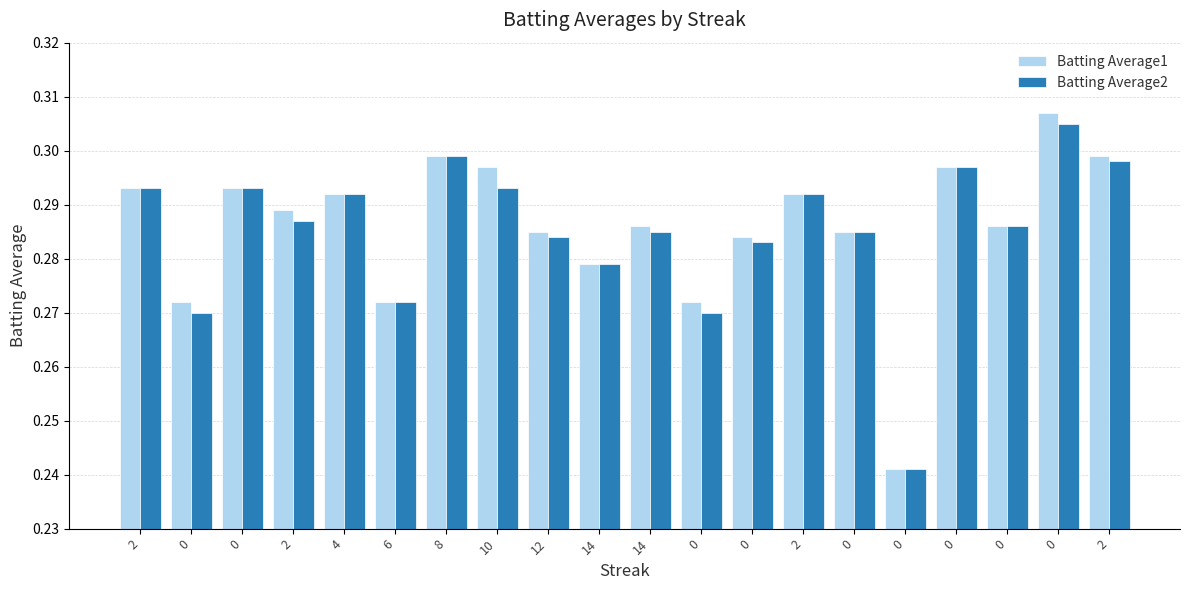

How many data points does each series have?

20